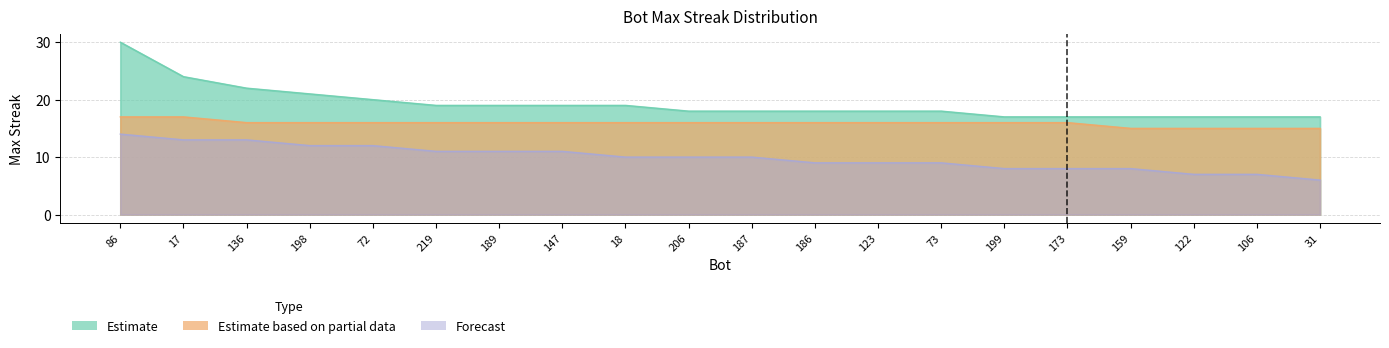

The value of Estimate at 198 is 10. True or false?

False